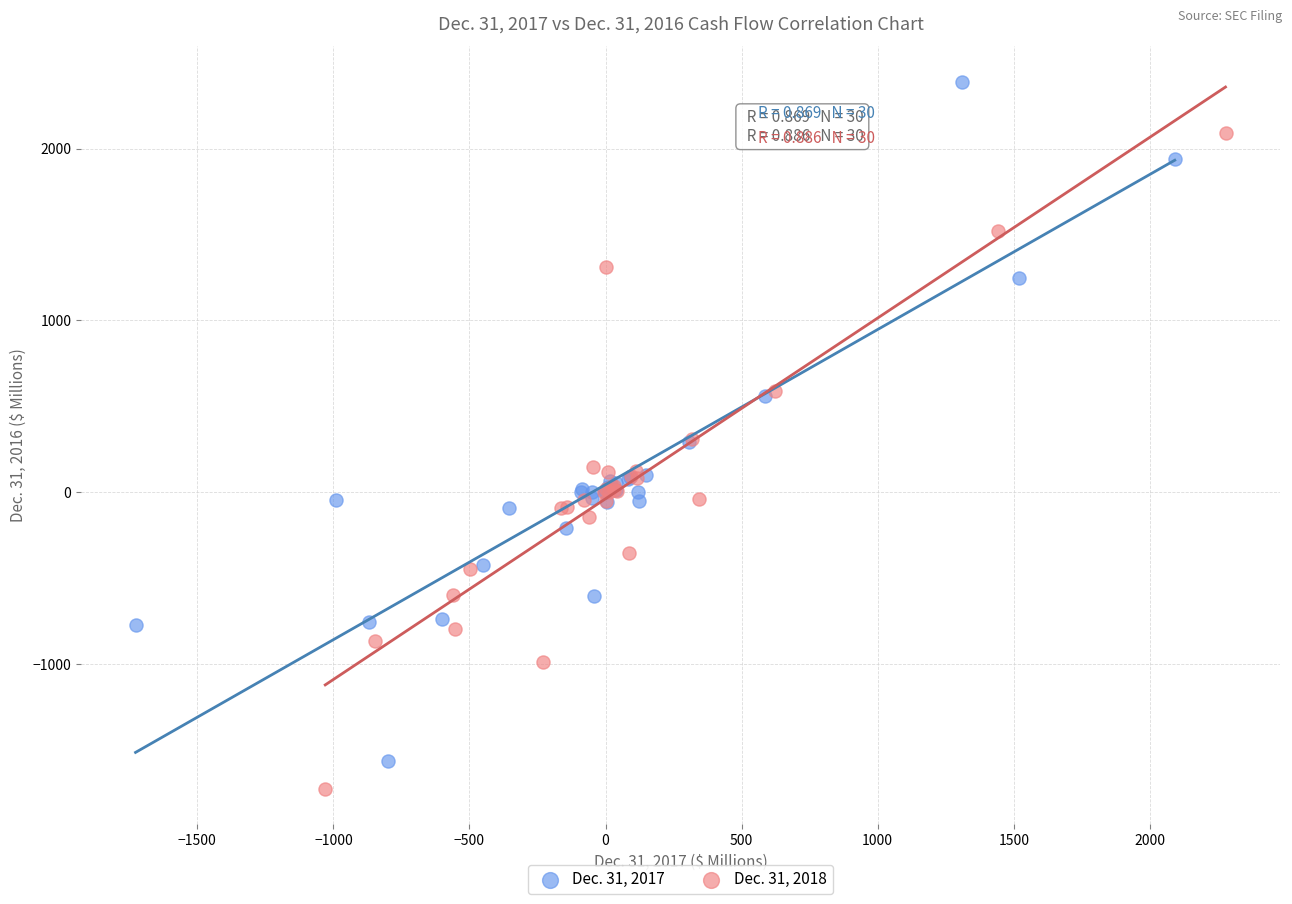

Which series has the widest spread of Y values?

Dec. 31, 2017